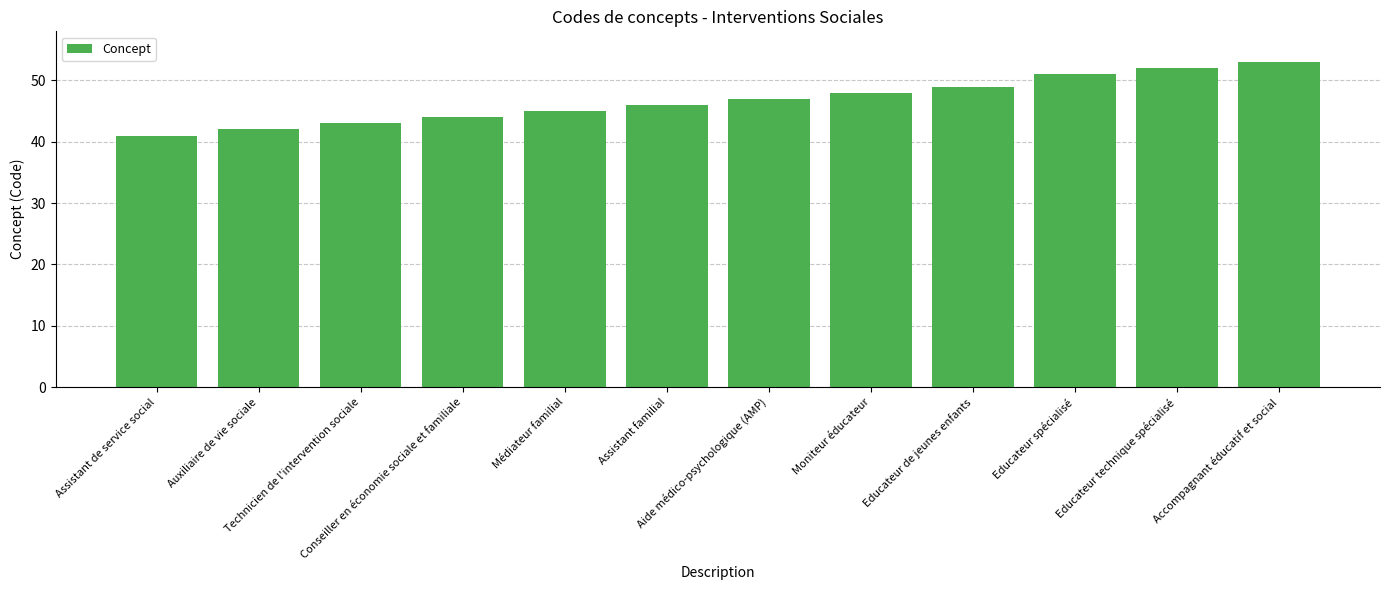

Rank the categories by value from lowest to highest.

Assistant de service social, Auxiliaire de vie sociale, Technicien de l'intervention sociale, Conseiller en économie sociale et familiale, Médiateur familial, Assistant familial, Aide médico-psychologique (AMP), Moniteur éducateur, Educateur de jeunes enfants, Educateur spécialisé, Educateur technique spécialisé, Accompagnant éducatif et social